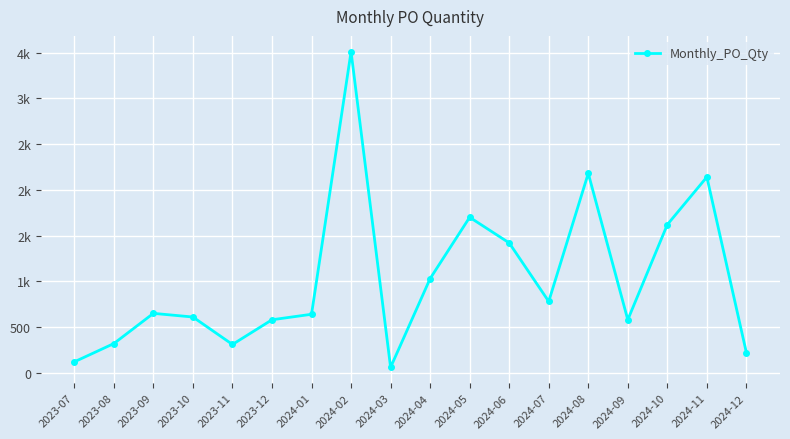

What is the label of the 3rd point from the left?

2023-09